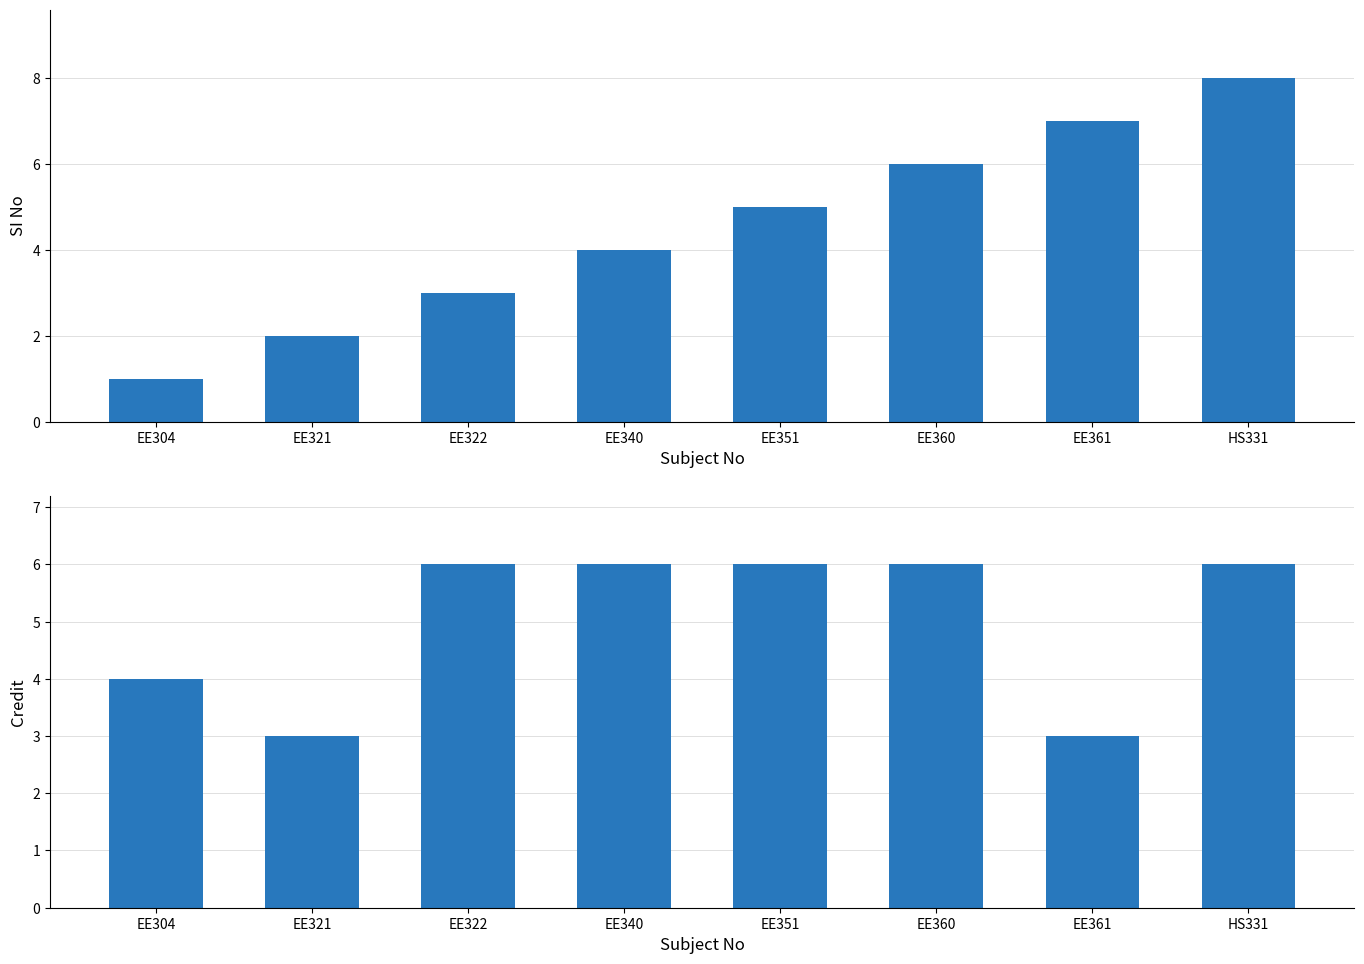

How many values in the Credit series are below 6?

3